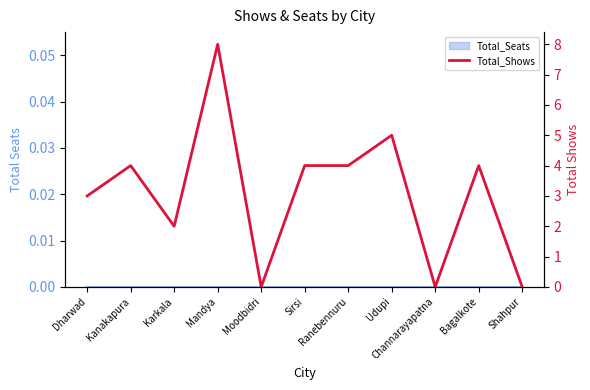

How many positive values are there?

8